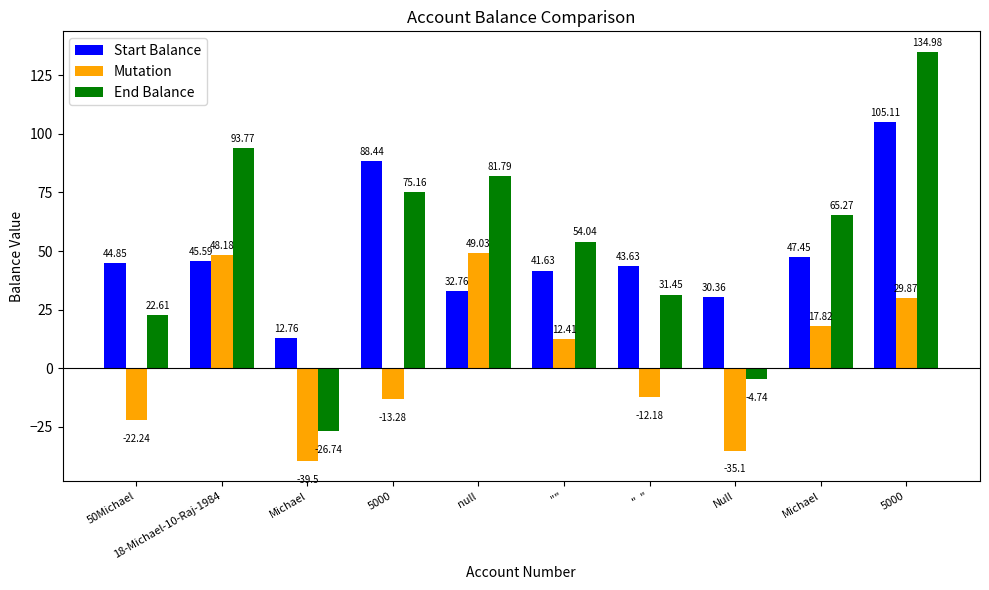

Between Michael and Null, which series saw the biggest shift?

End Balance